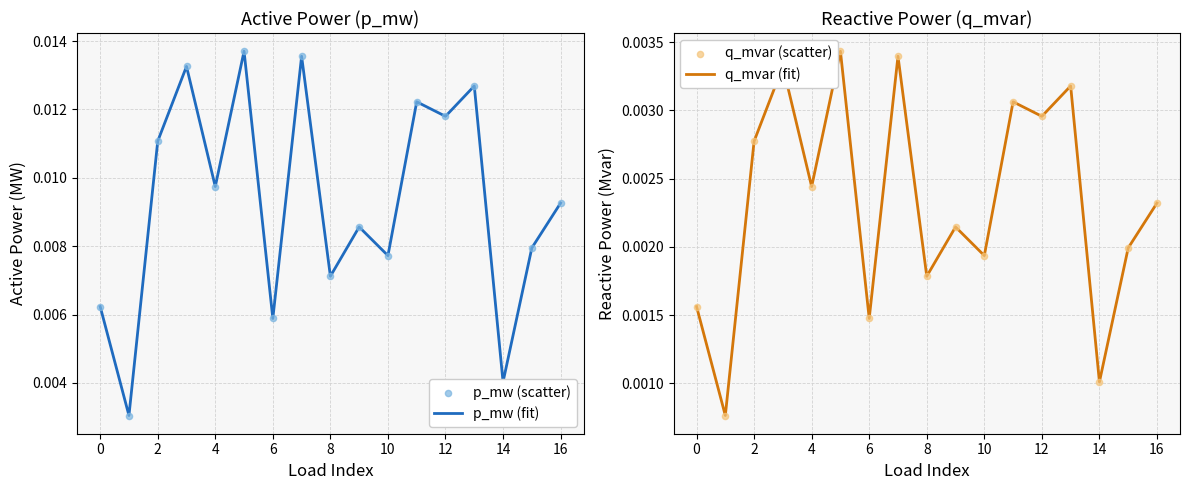

At how many categories does at least one series exceed 0?

17